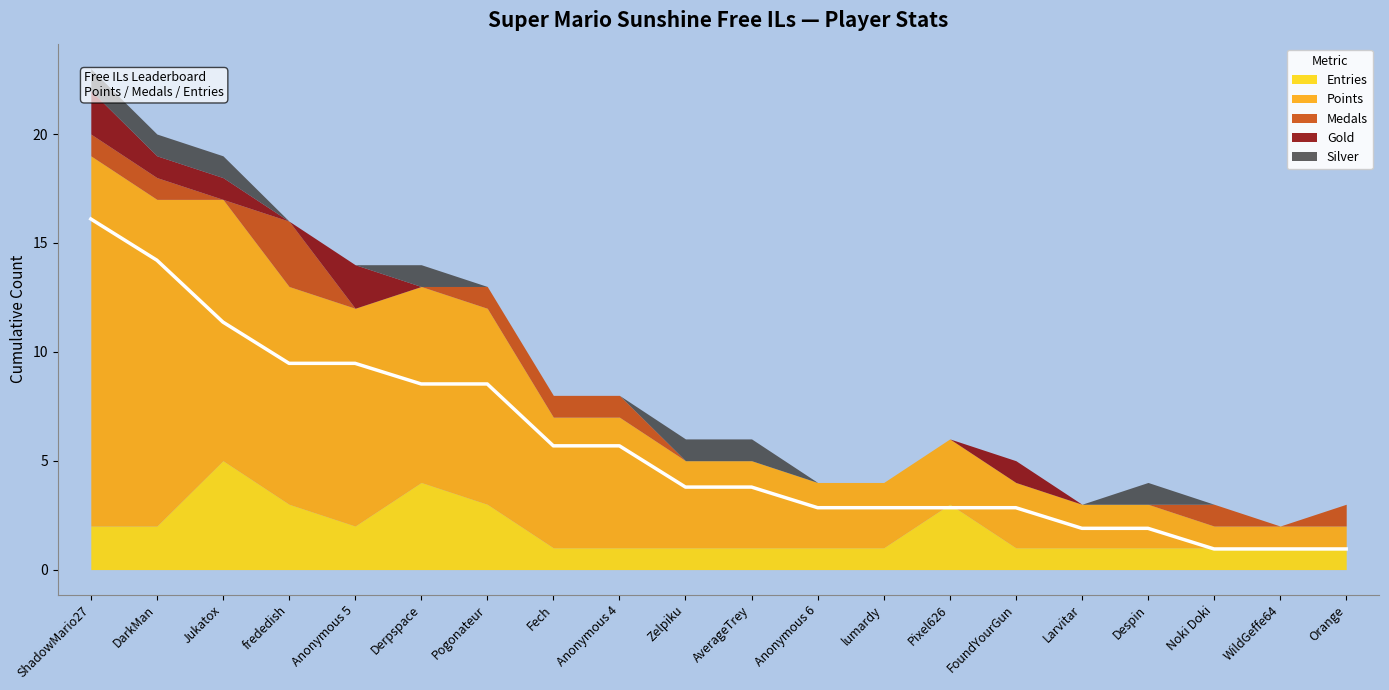

At WildGeffe64, list the series in order from smallest to largest.

Medals, Gold, Silver, Entries, Points